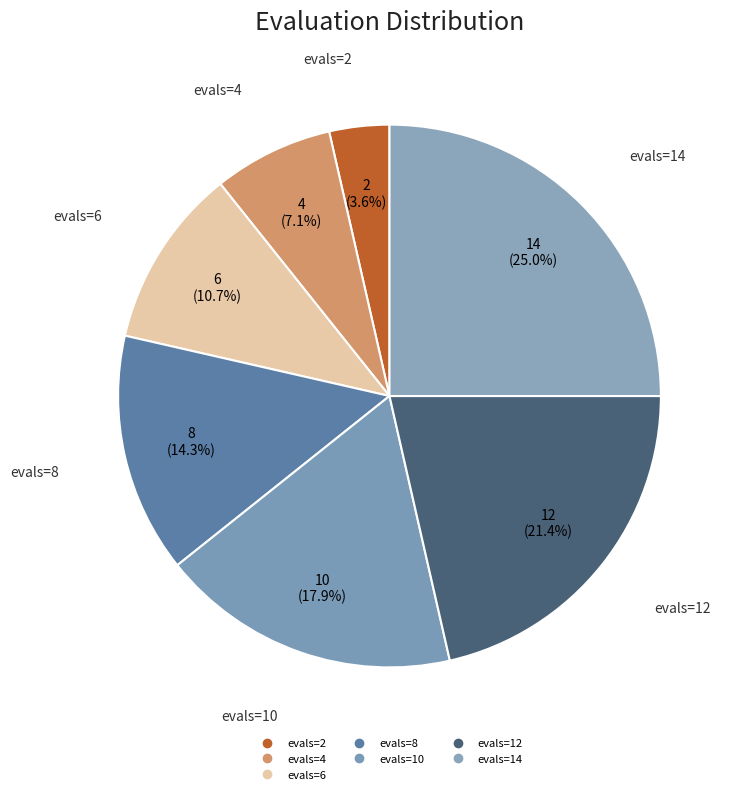

What percentage is NOT represented by evals=8?

85.7%